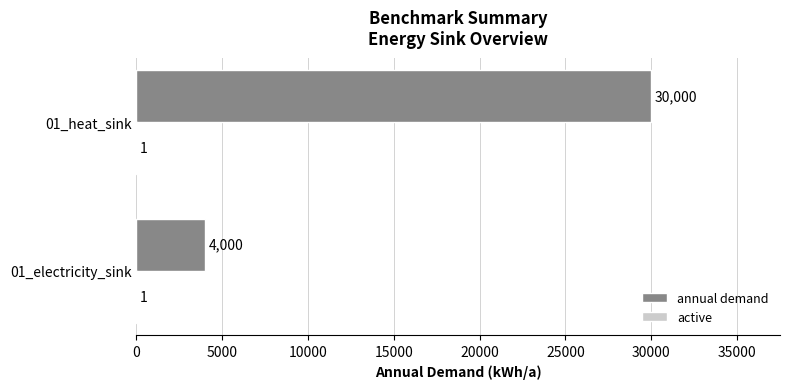

What is the maximum value shown in the chart?

30000